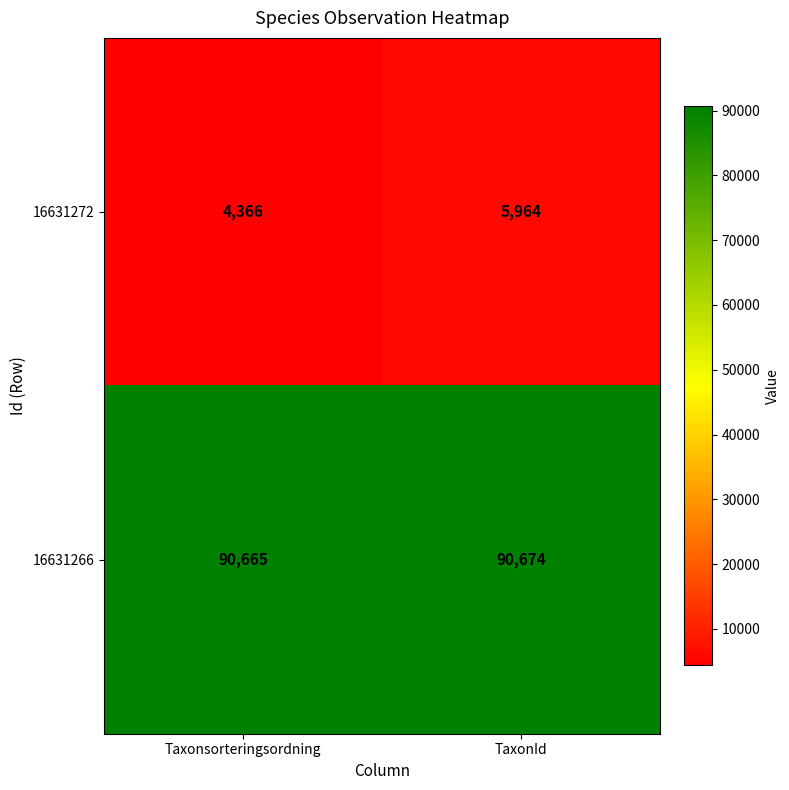

Reading left to right, transcribe all the data shown in this chart.

16631272: 4366	5964
16631266: 90665	90674